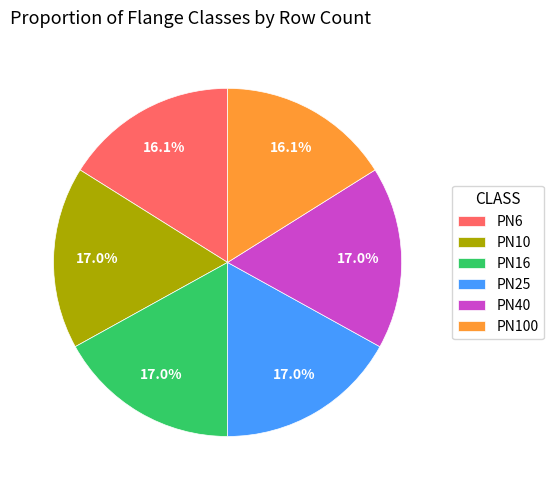

Does PN25 account for over 50% of the chart?

No